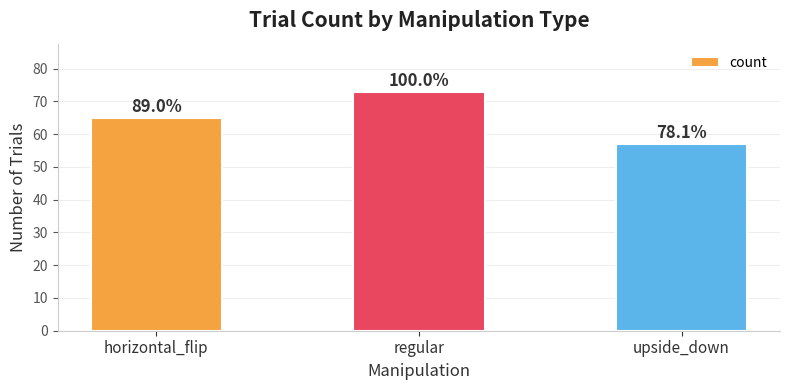

What is the label of the 1st bar from the right?

upside_down